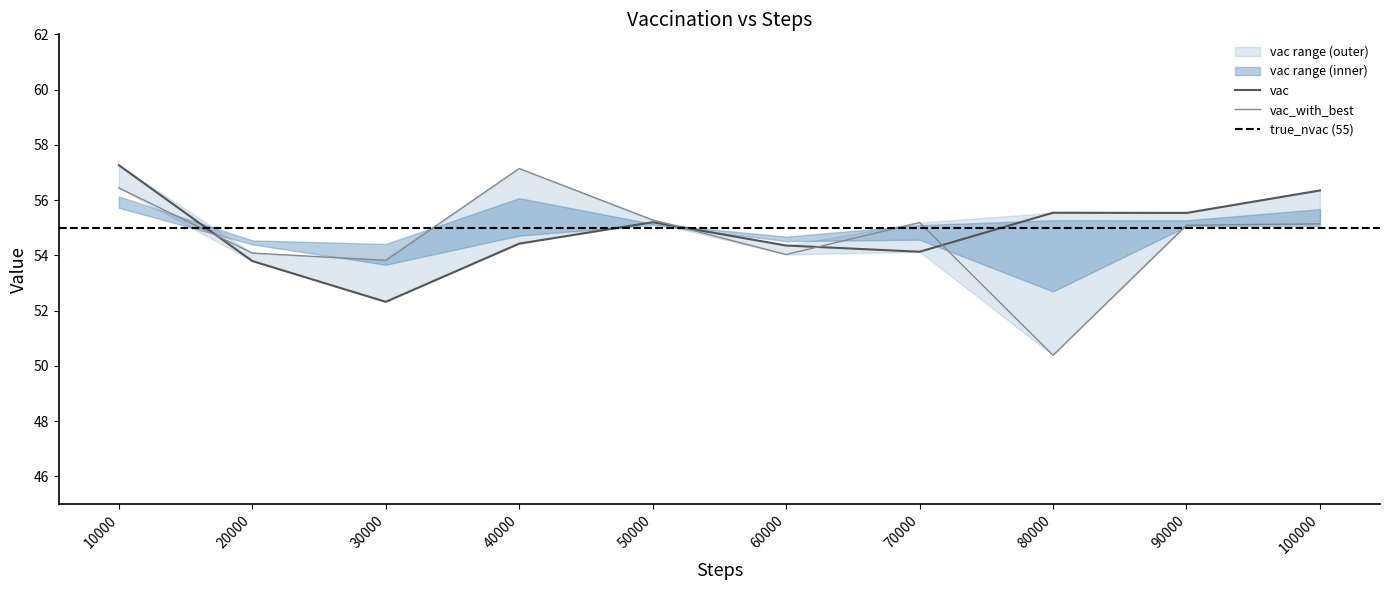

Where is vac nearest to the value 54?

70000